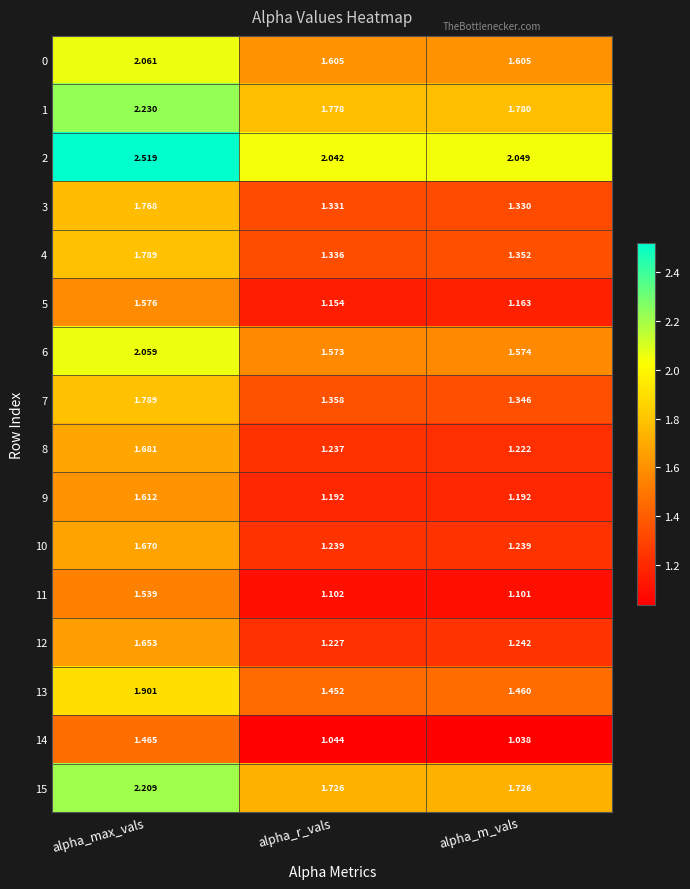

At which label does 7 reach its peak?

alpha_max_vals